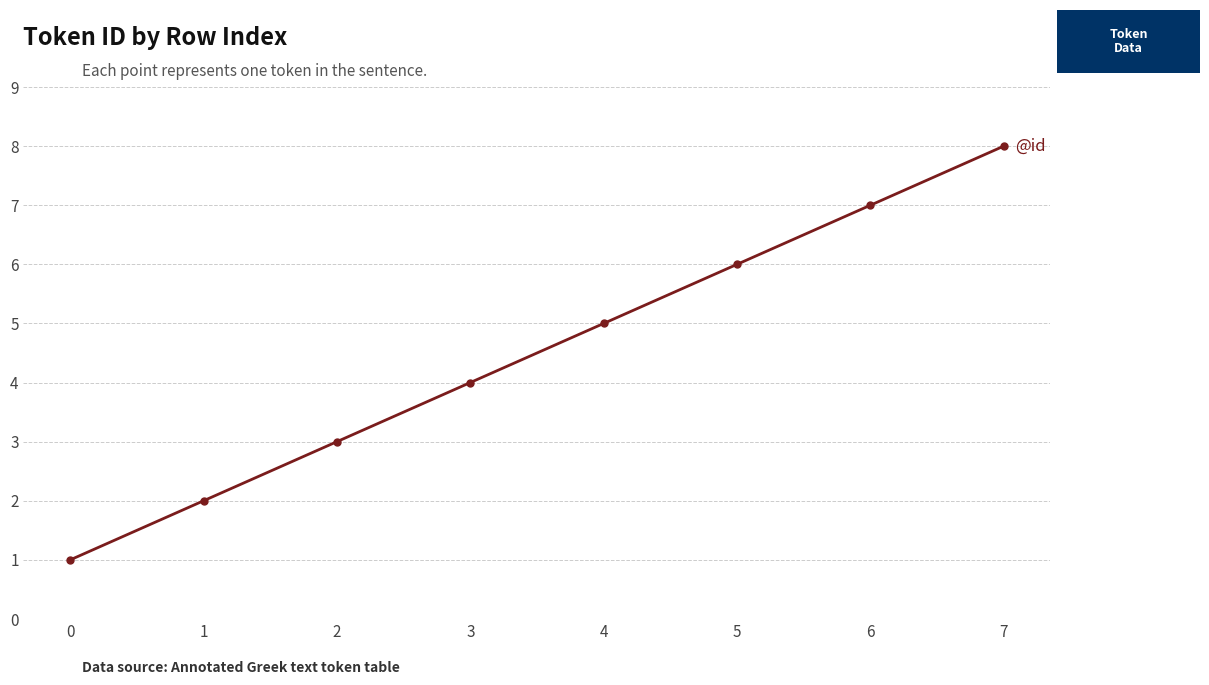

At which category does the chart reach its peak across all series?

7